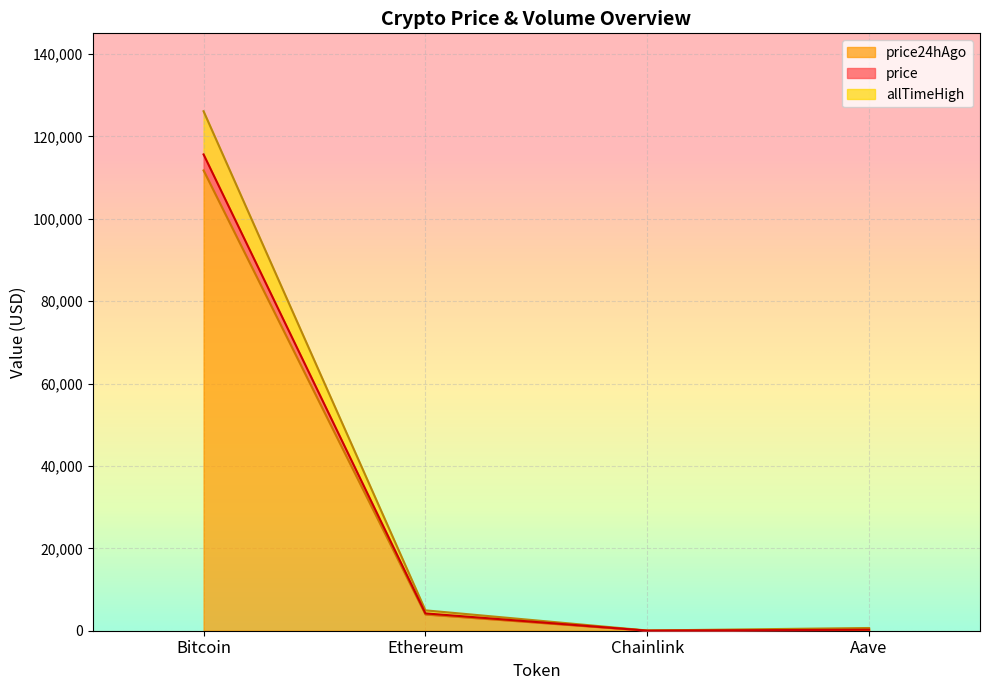

How many lines are shown in the chart?

3